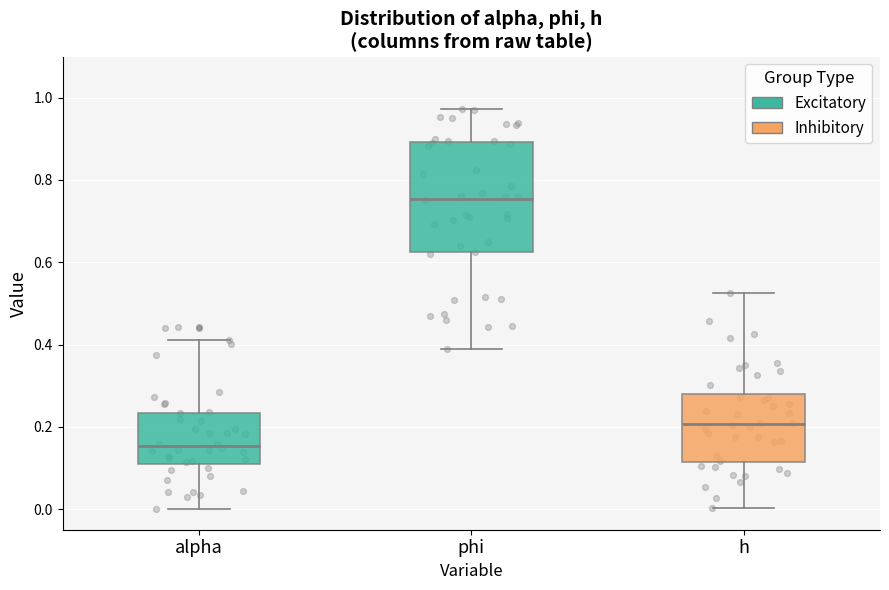

Reading left to right, transcribe this box plot: for each box, give where its median line is, the range the box spans, and where its two whiskers end, as read against the y-axis. The values are not printed on the chart, so give them approximately, as read against the axis.

alpha: median 0.16, box 0.12 to 0.24, whiskers 0.00 to 0.42
phi: median 0.76, box 0.62 to 0.90, whiskers 0.38 to 0.98
h: median 0.20, box 0.12 to 0.28, whiskers 0.00 to 0.52